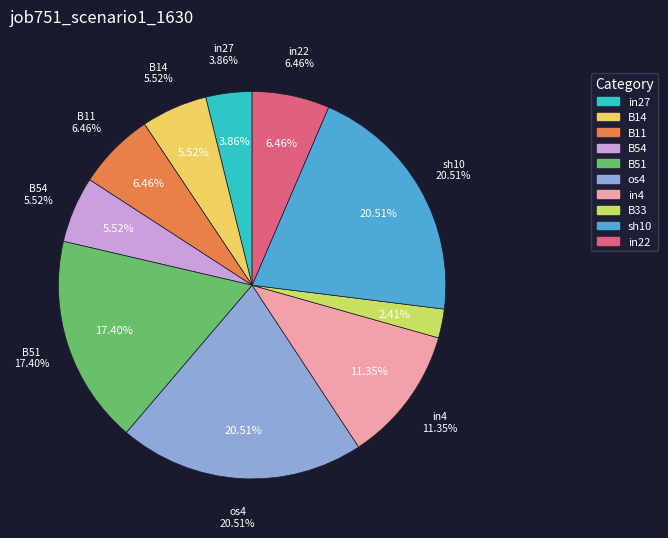

How much of the chart is everything except sh10?

79.5%